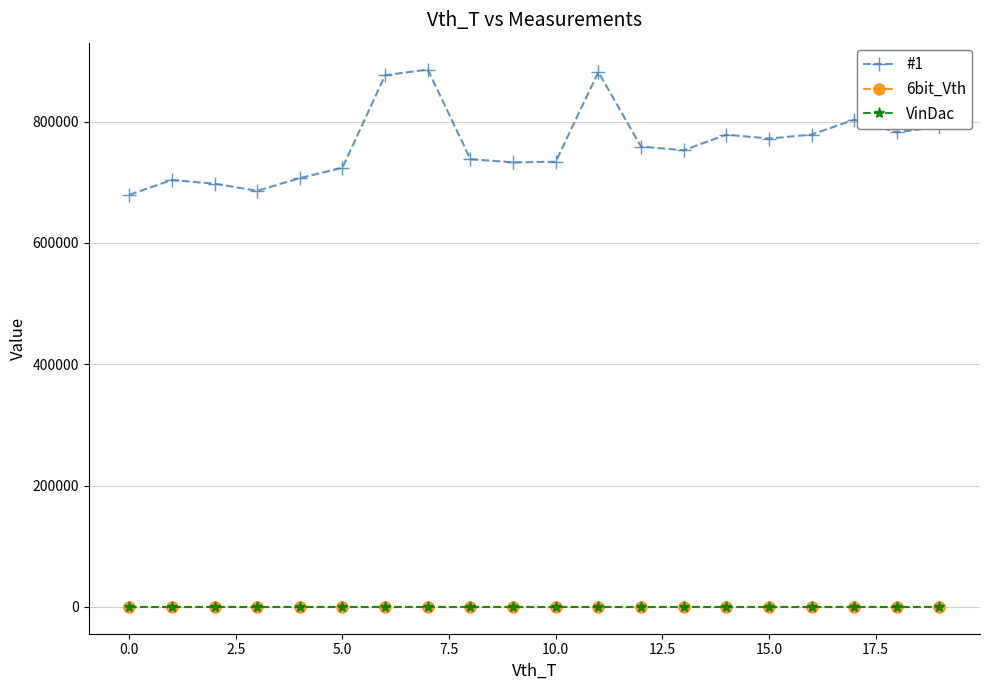

Which series has the widest spread of values?

#1